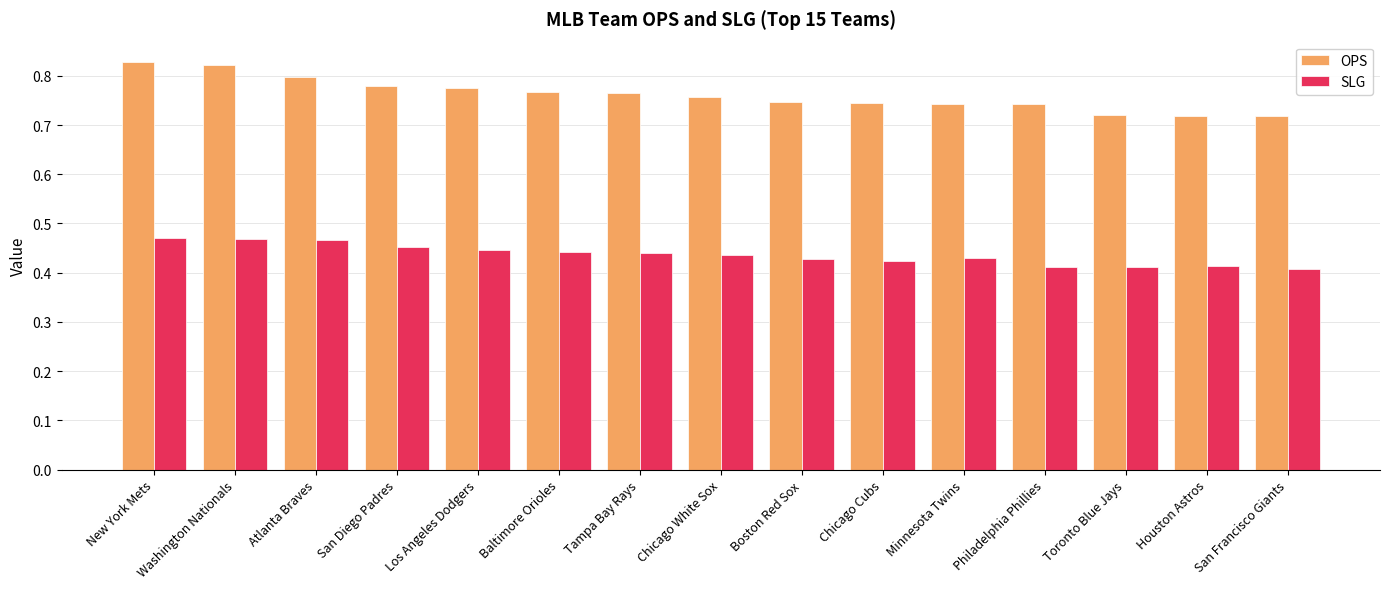

What is the sum of the OPS values at Chicago White Sox and Atlanta Braves?

1.6